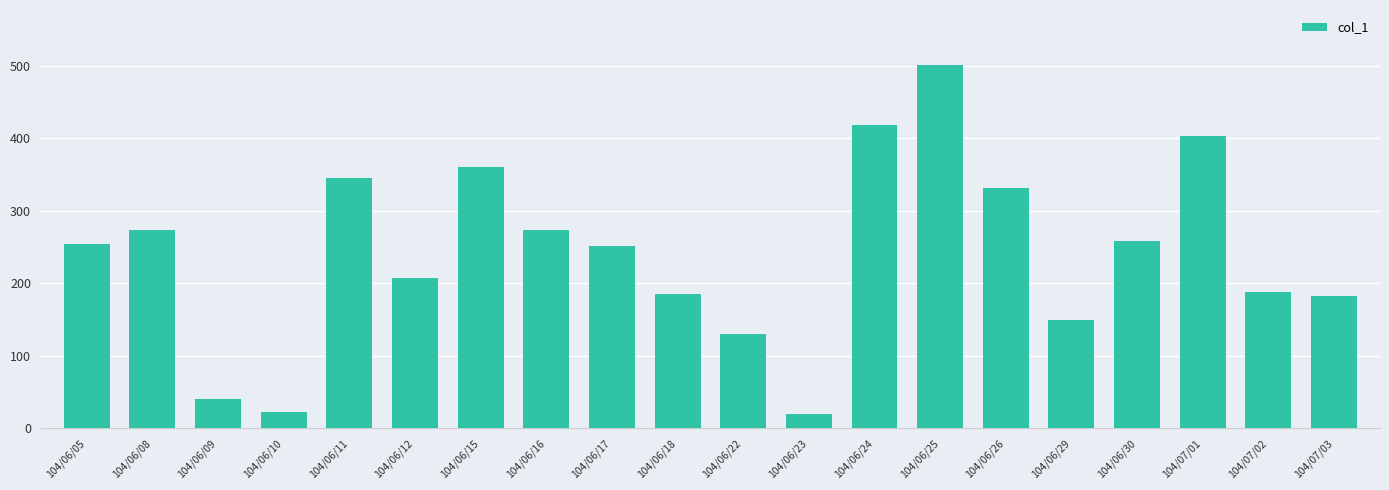

Reading left to right, what are all the values shown in this chart?

254000	273000	40000	22000	345000	208000	360000	274000	251000	185000	130000	19000	418000	502000	332000	149000	258000	403000	188000	183000